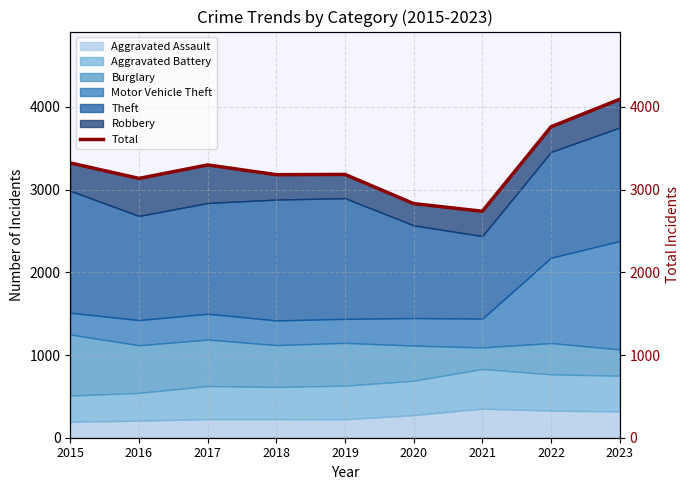

What is the change in value from 2016 to 2017?

+163